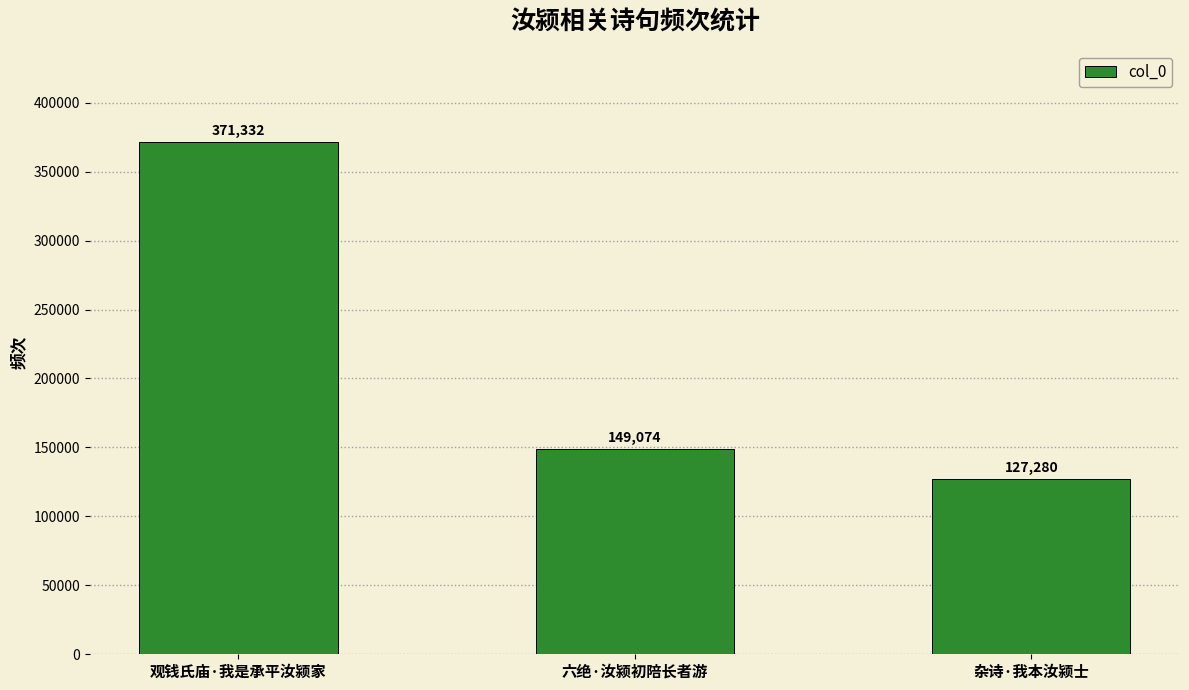

Between 观钱氏庙·我是承平汝颍家 and 六绝·汝颍初陪长者游, which is larger?

观钱氏庙·我是承平汝颍家